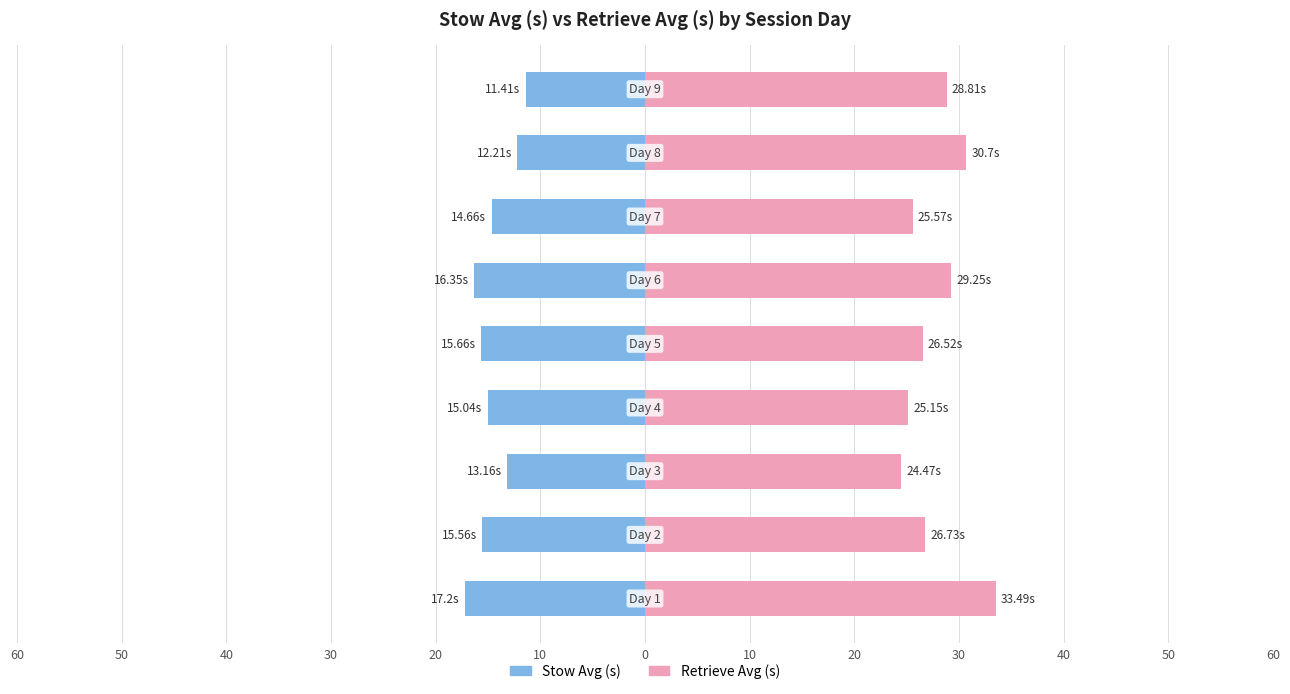

How many data points in Retrieve Avg (s) are above 26?

6